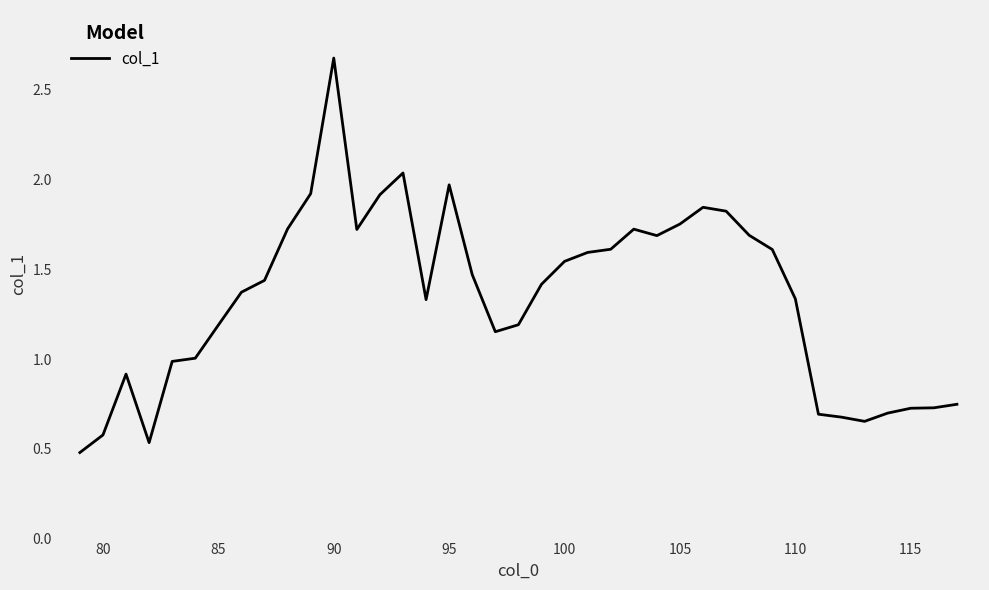

What is the sum of all values?

52.2